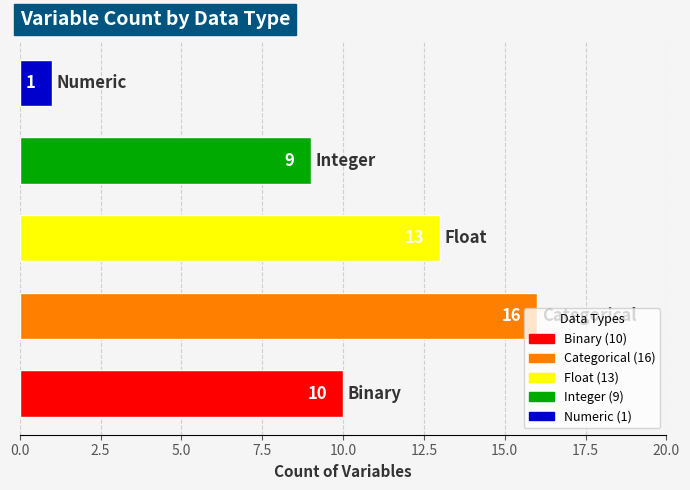

What is the difference between the maximum and minimum values?

15